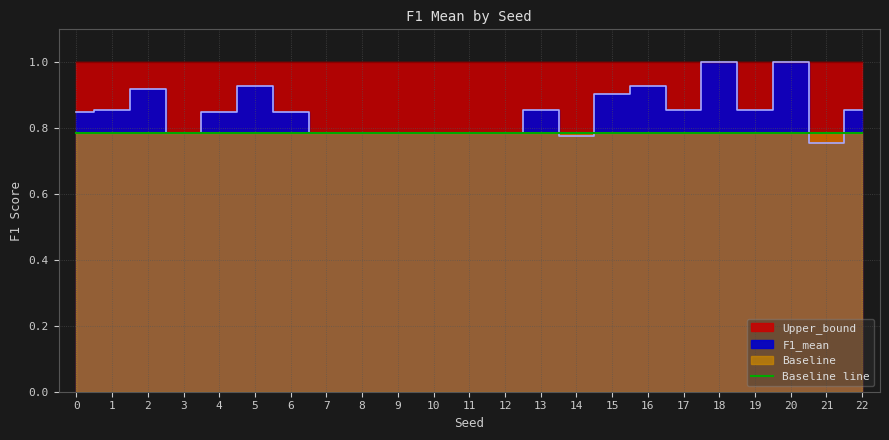

Is it true that Baseline equals 1.1 at 7?

False